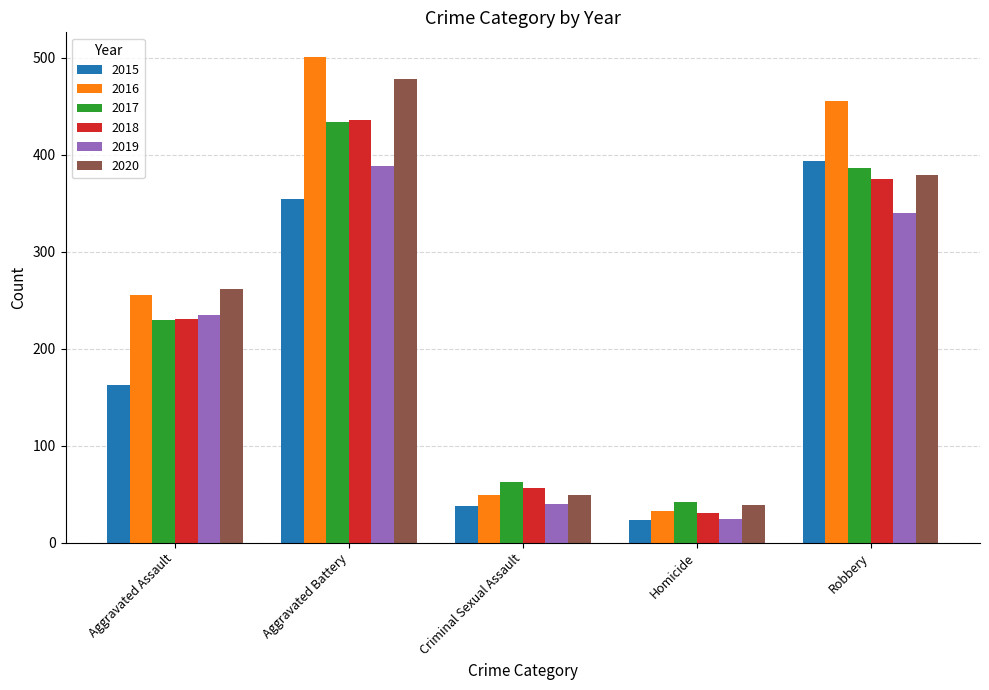

Count the number of data series in this chart.

6